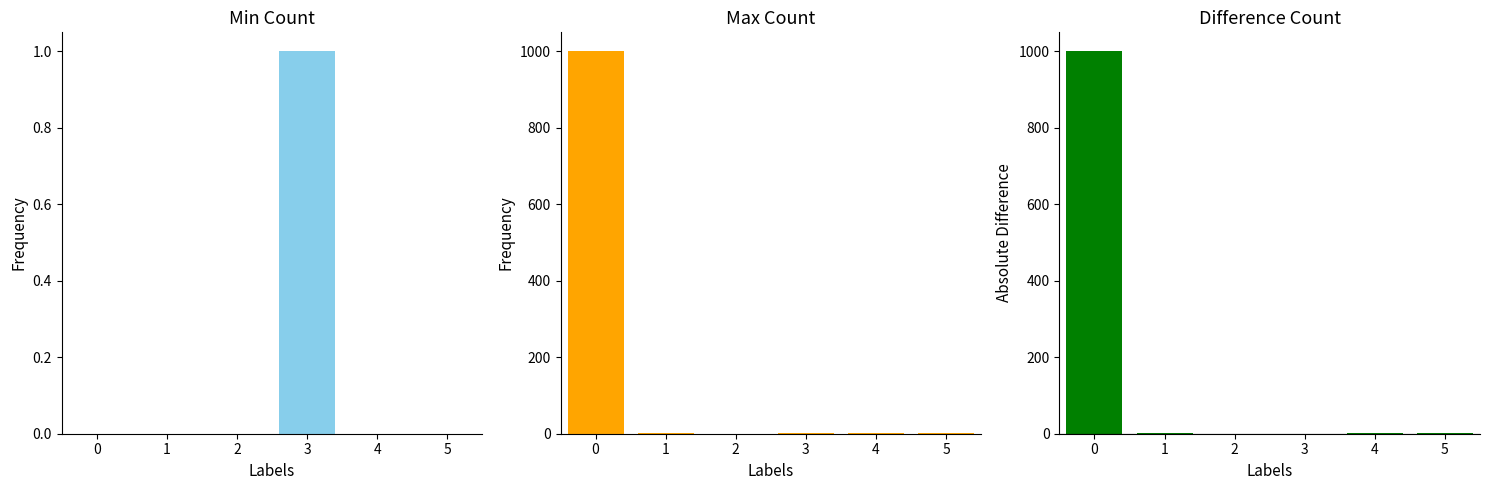

What is the difference between the highest and lowest values at 5?

1